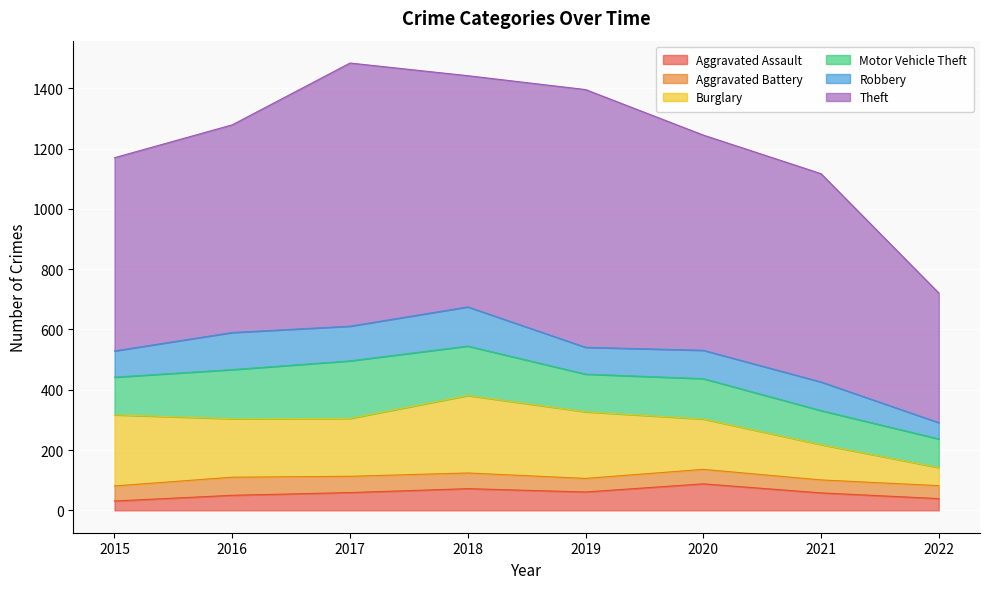

At which label does Burglary reach its peak?

2018